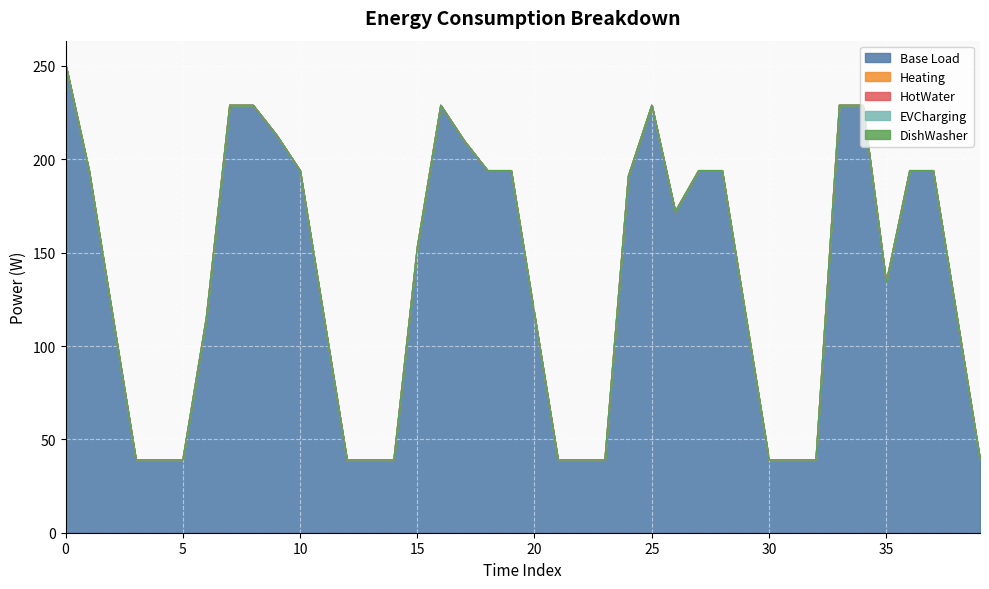

What is the total value across all series at 27?

194.0